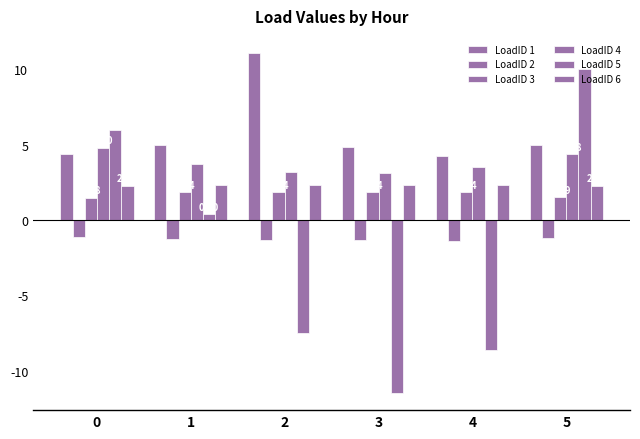

At which category is the sum across all series the highest?

5